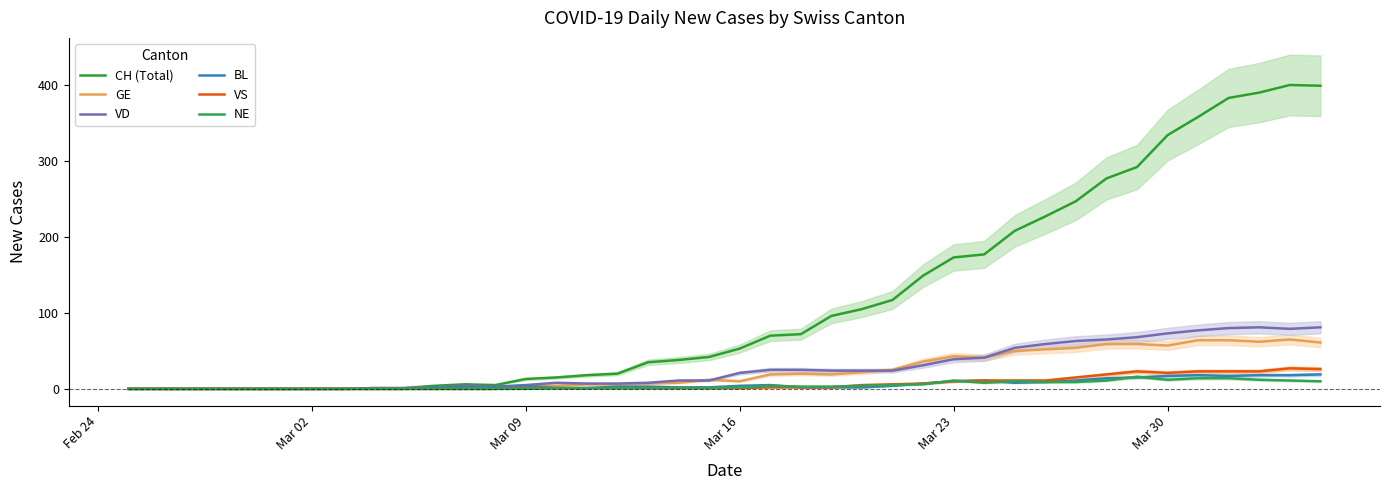

What is the difference between the maximum and minimum values in the VS series?

27